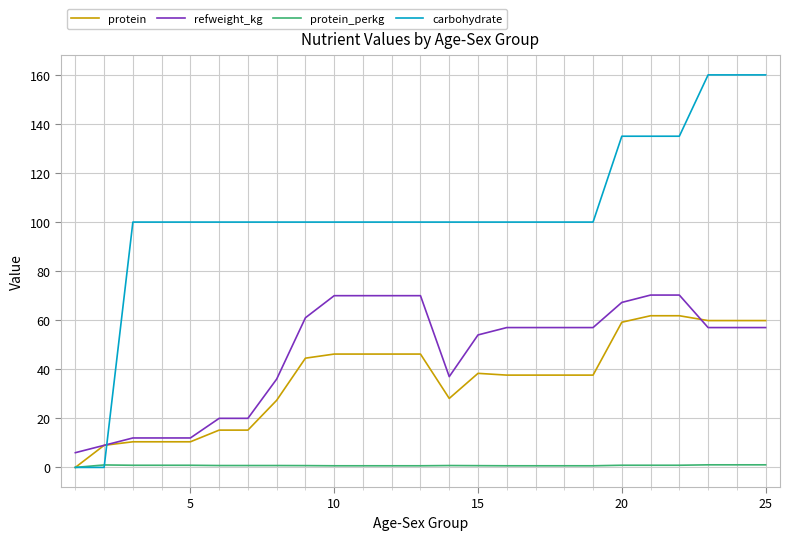

What is the maximum value shown in the chart?

160.0